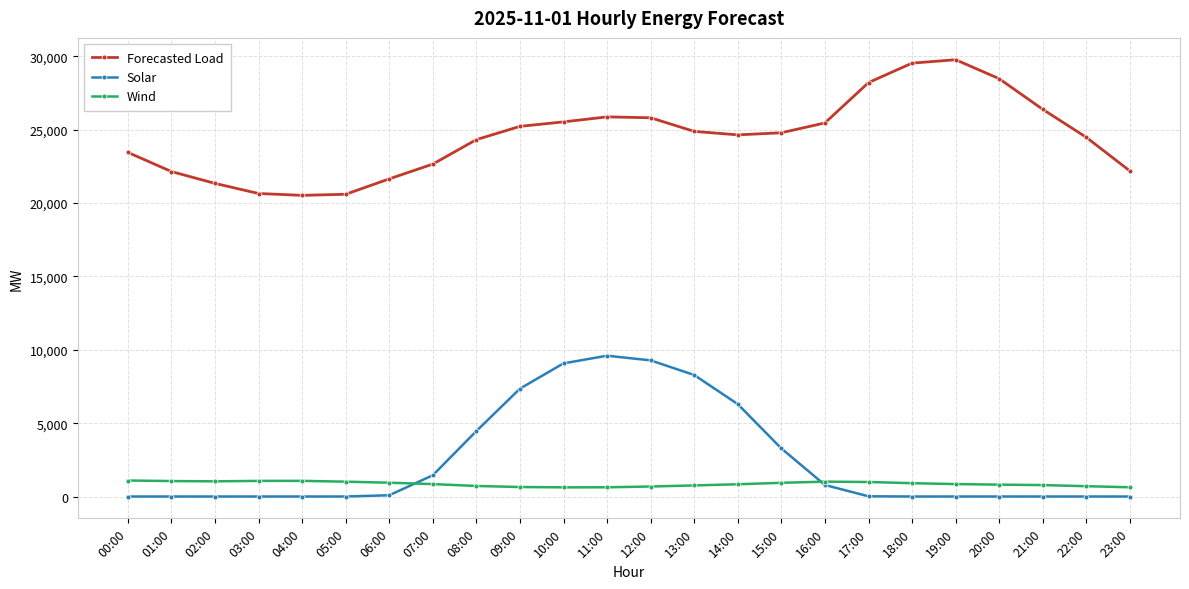

List the series in order of their peak value, highest first.

Forecasted Load, Solar, Wind